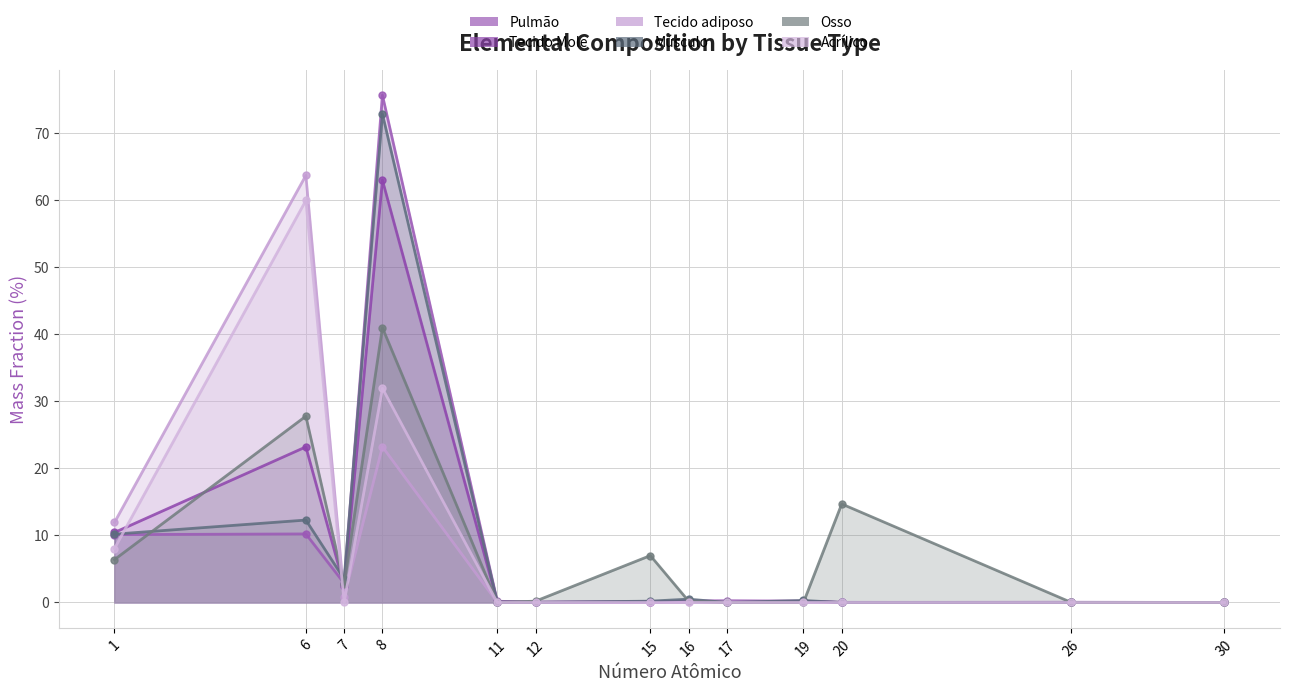

How many interior local peaks does the Músculo series have?

4